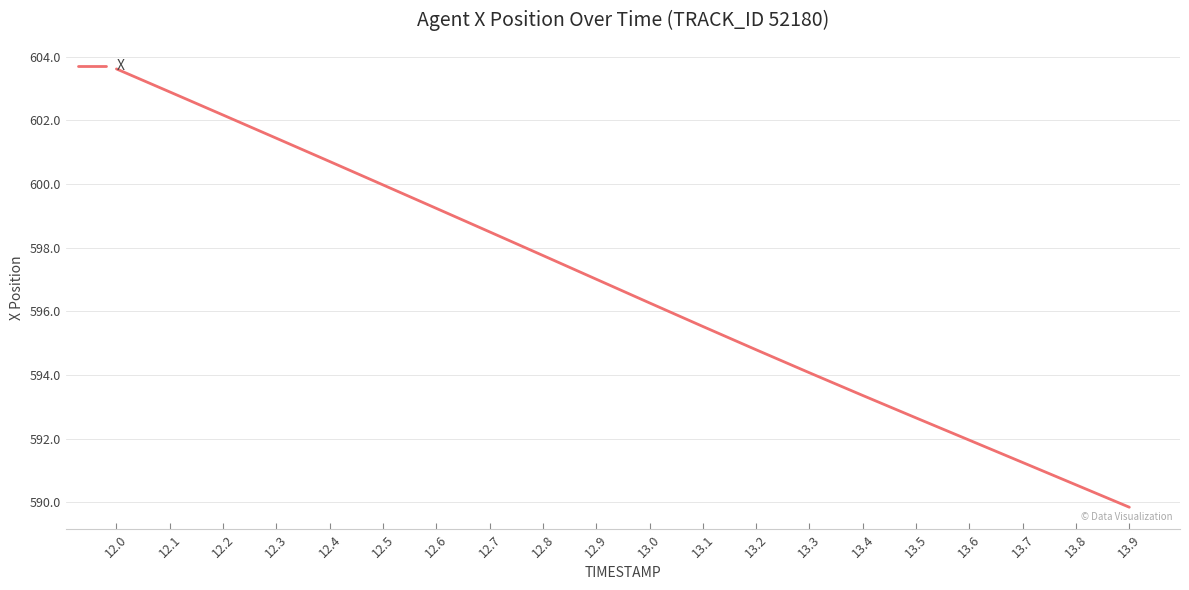

Rank the categories by value from highest to lowest.

12.0, 12.1, 12.2, 12.3, 12.4, 12.5, 12.6, 12.7, 12.8, 12.9, 13.0, 13.1, 13.2, 13.3, 13.4, 13.5, 13.6, 13.7, 13.8, 13.9